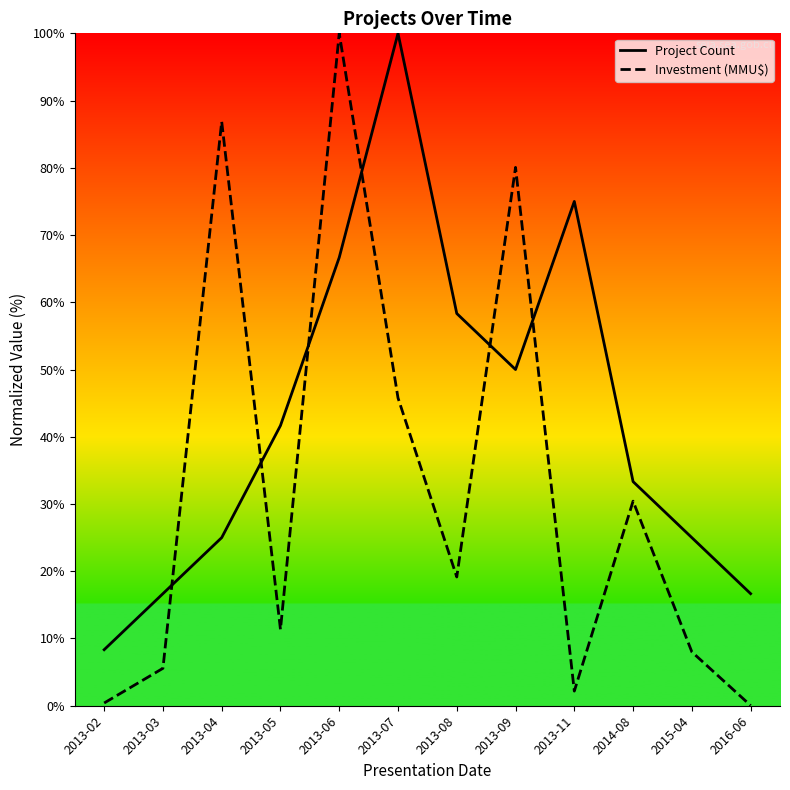

Reading left to right, extract all data points from this chart.

Project Count: 2013-02=8.3	2013-03=16.7	2013-04=25.0	2013-05=41.7	2013-06=66.7	2013-07=100.0	2013-08=58.3	2013-09=50.0	2013-11=75.0	2014-08=33.3	2015-04=25.0	2016-06=16.7
Investment (MMU$): 2013-02=0.4	2013-03=5.6	2013-04=86.9	2013-05=11.3	2013-06=100.0	2013-07=45.8	2013-08=19.2	2013-09=80.1	2013-11=2.2	2014-08=30.4	2015-04=8.0	2016-06=0.0